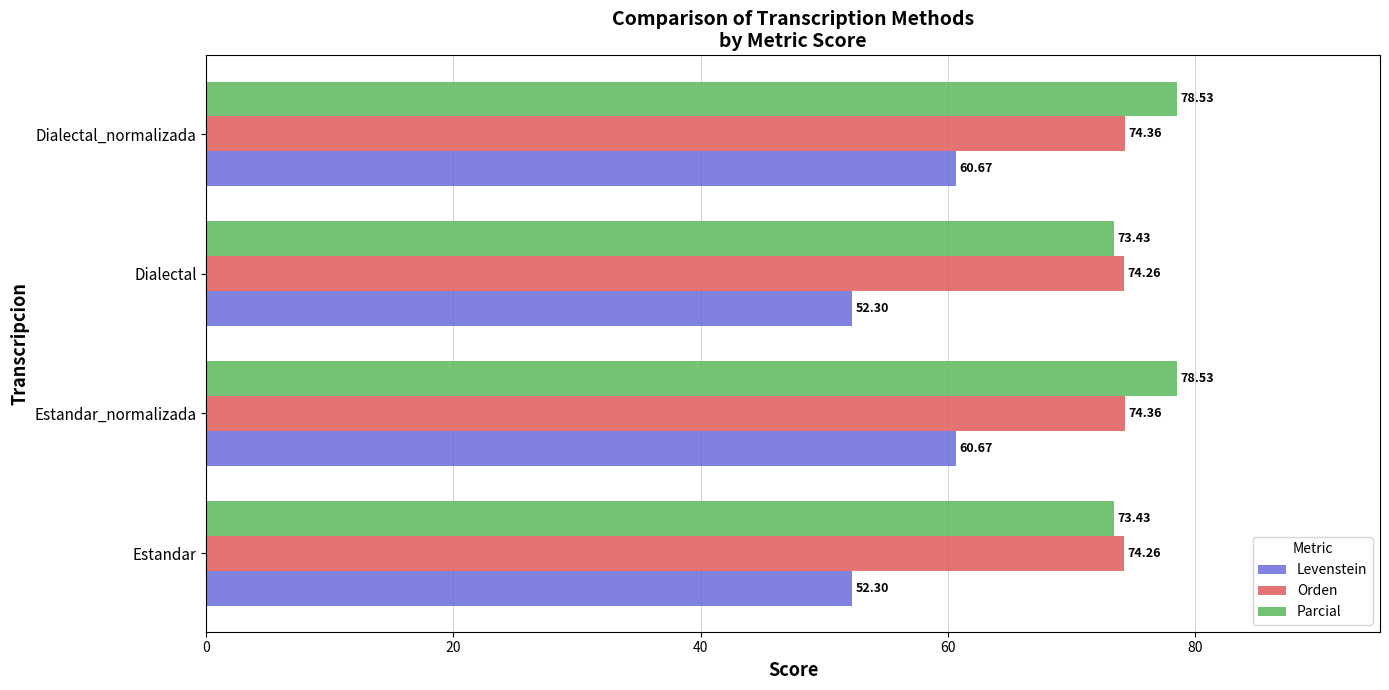

Rank the series by their maximum value, from highest to lowest.

Parcial, Orden, Levenstein